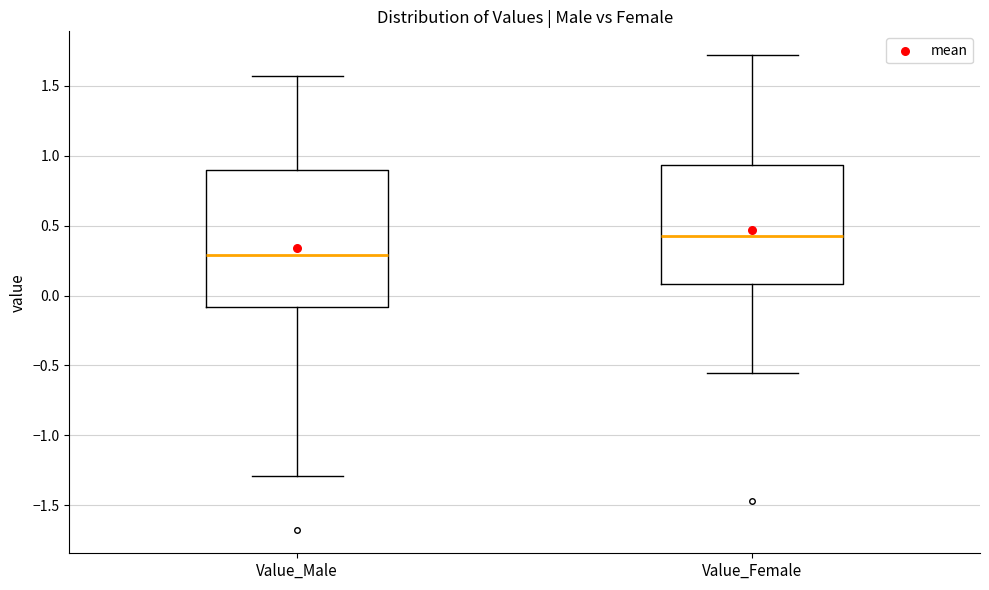

Reading left to right, transcribe this box plot: for each box, give where its median line is, the range the box spans, and where its two whiskers end, as read against the y-axis. The values are not printed on the chart, so give them approximately, as read against the axis.

Value_Male: median 0.30, box -0.10 to 0.90, whiskers -1.30 to 1.55
Value_Female: median 0.40, box 0.10 to 0.95, whiskers -0.55 to 1.70